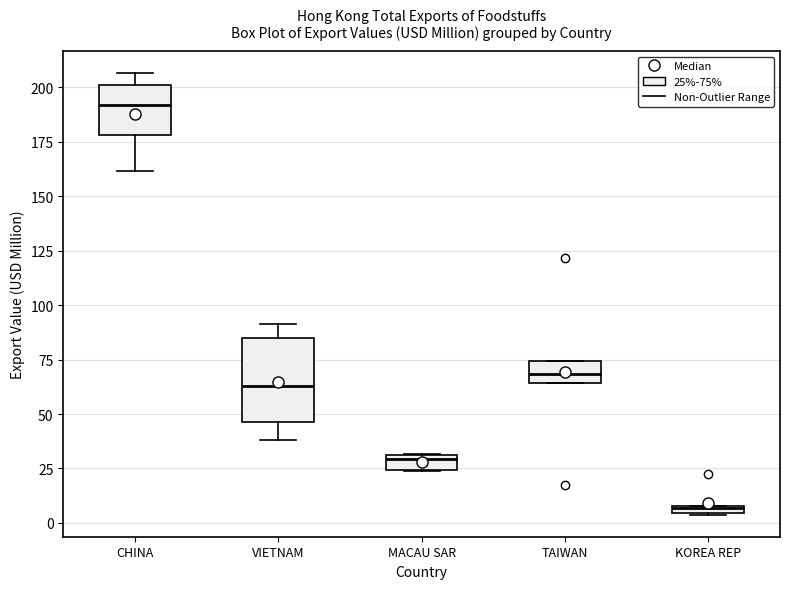

Where does the lower whisker of the box for CHINA end on the y-axis? The values are not printed on the chart, so give them approximately, as read against the axis.

160